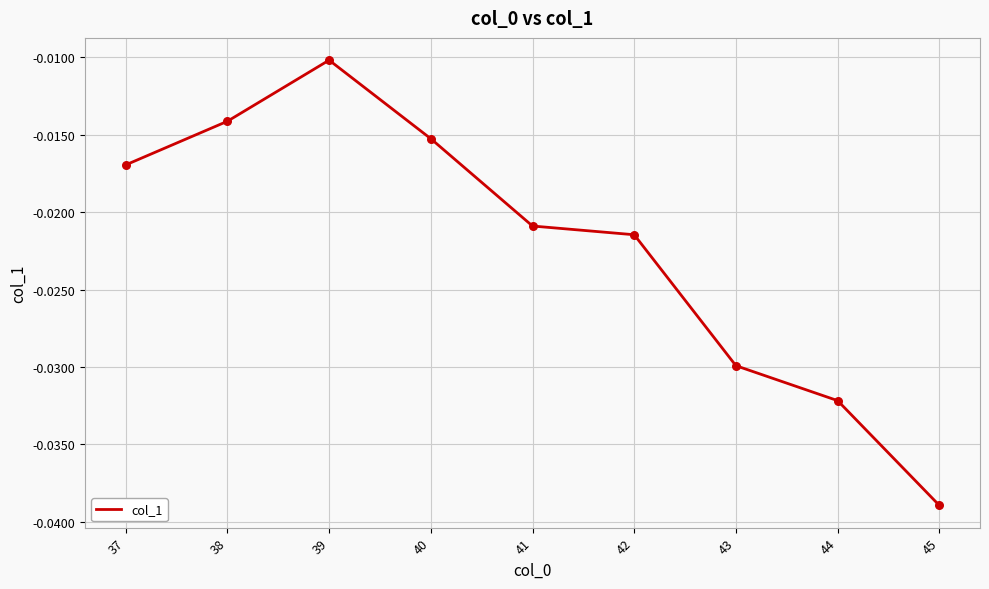

Between 42 and 37, which is larger?

37